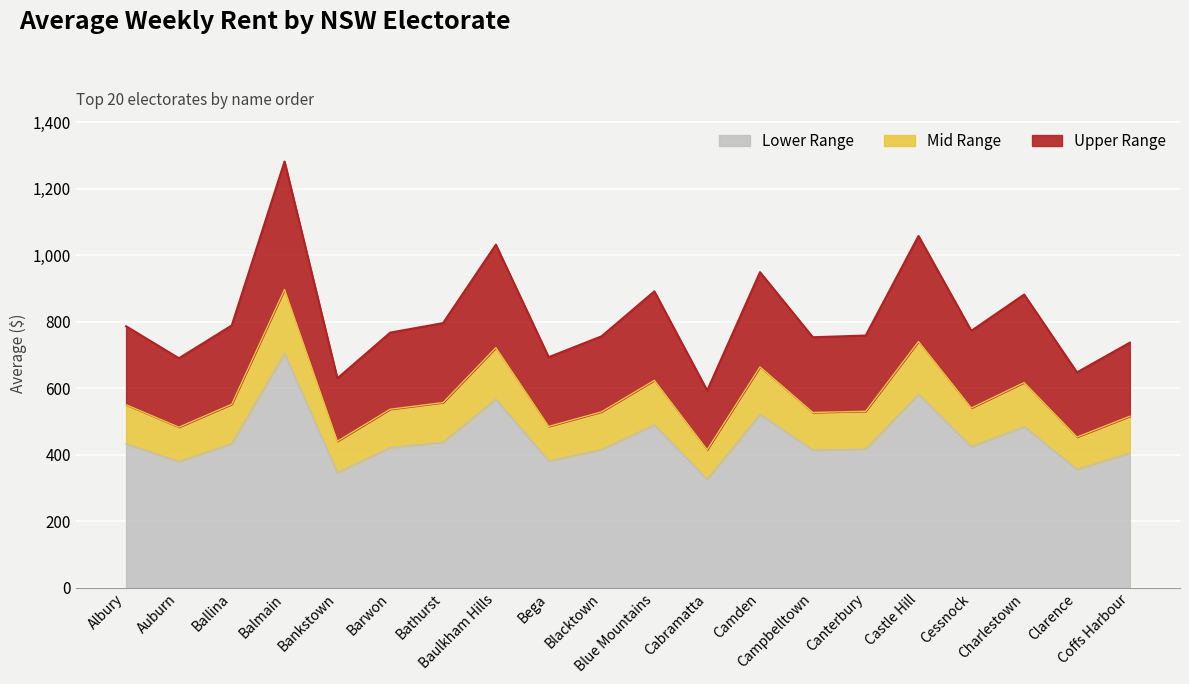

Reading right to left, what are all the values shown in this chart?

Coffs Harbour=405.8	Clarence=356.6	Charlestown=485.4	Cessnock=425.4	Castle Hill=582.2	Canterbury=417.5	Campbelltown=414.8	Camden=522.4	Cabramatta=326.6	Blue Mountains=490.6	Blacktown=416.3	Bega=381.8	Baulkham Hills=567.8	Bathurst=438.1	Barwon=422.4	Bankstown=346.8	Balmain=705.3	Ballina=434.2	Auburn=380.0	Albury=432.9